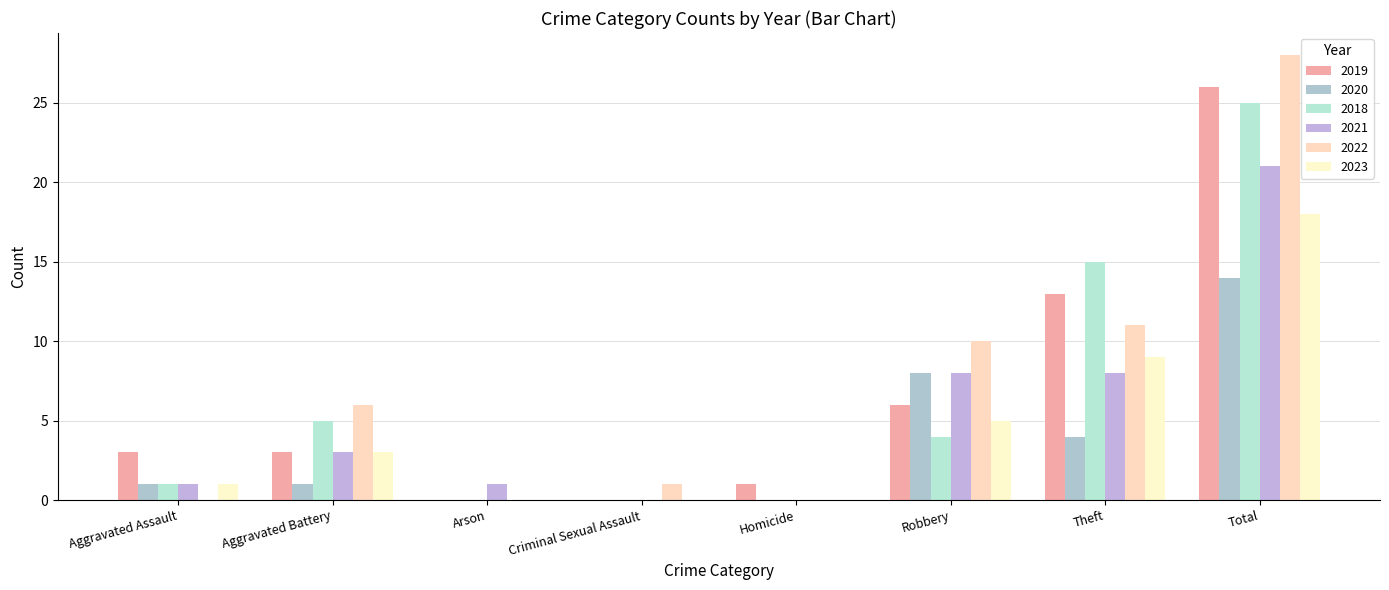

Is the value of 2020 at Theft greater than the value of 2022 at Aggravated Assault?

Yes